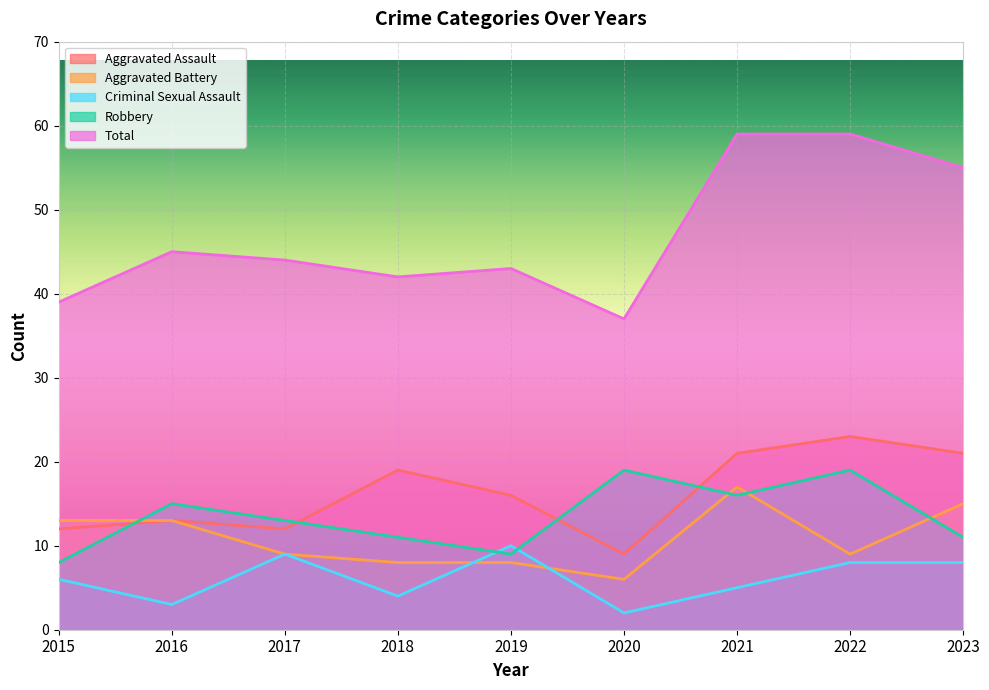

List the labels in order of Total value, largest first.

2021, 2022, 2023, 2016, 2017, 2019, 2018, 2015, 2020